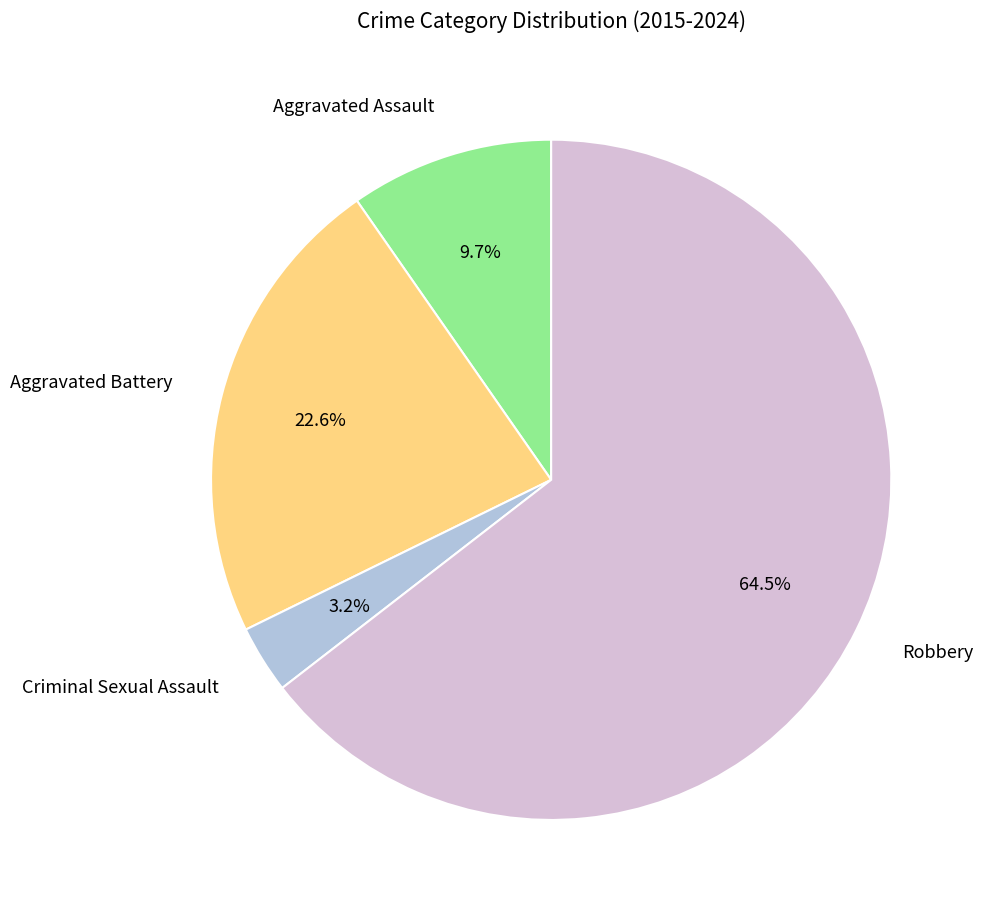

What percentage is the Aggravated Assault slice, to the nearest percent?

10%